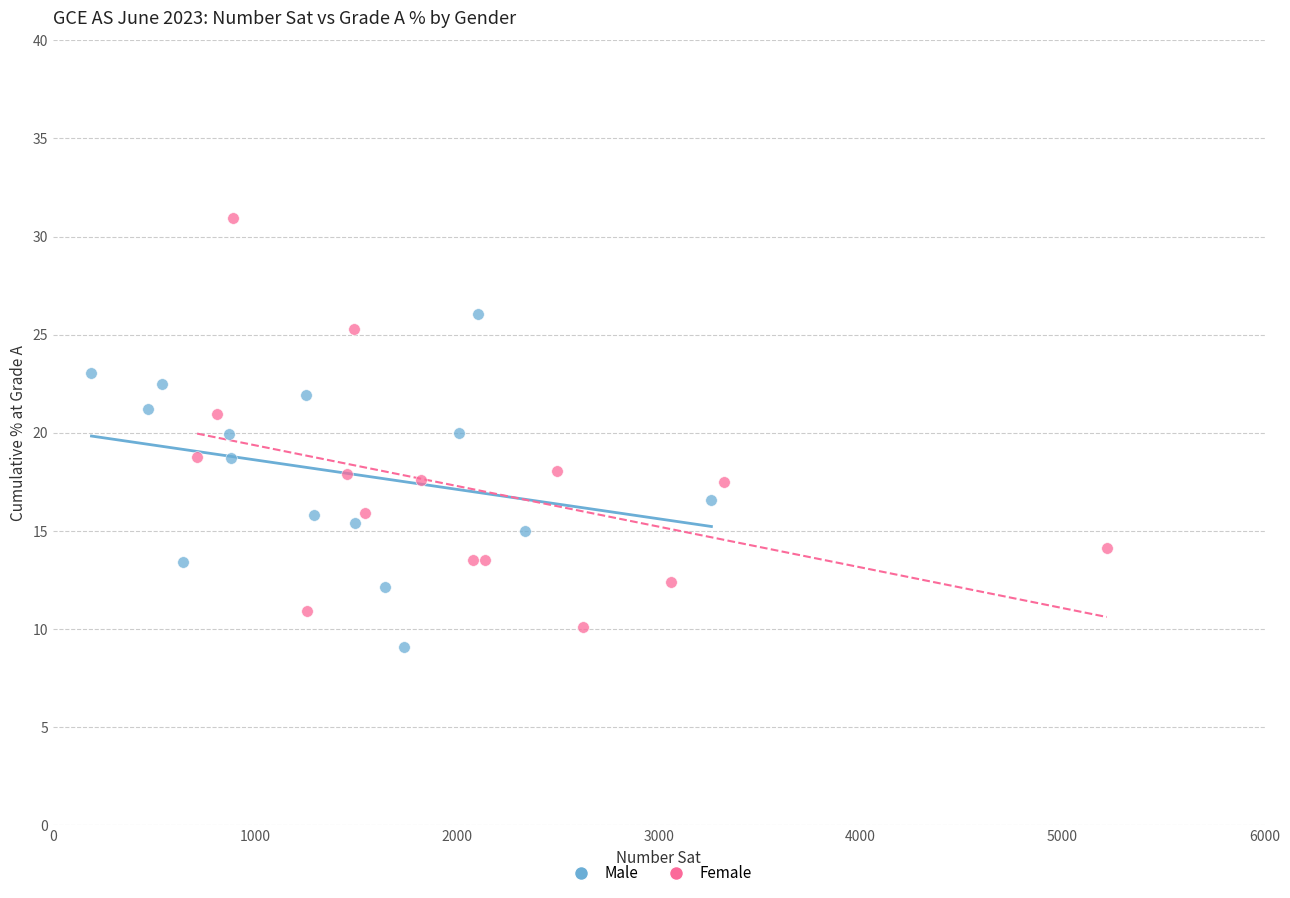

Which series contains the highest Y value?

Female